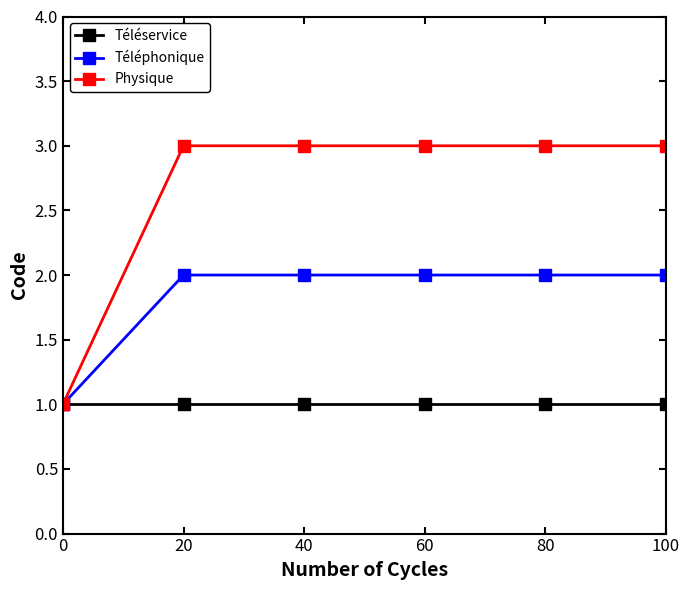

Is it true that Physique equals 4 at 80?

False